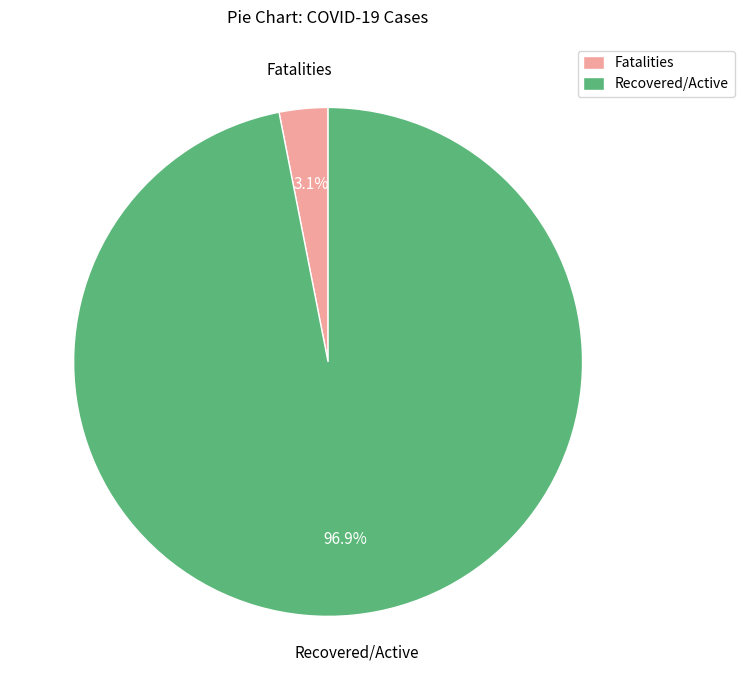

Does any single category account for the majority?

Yes